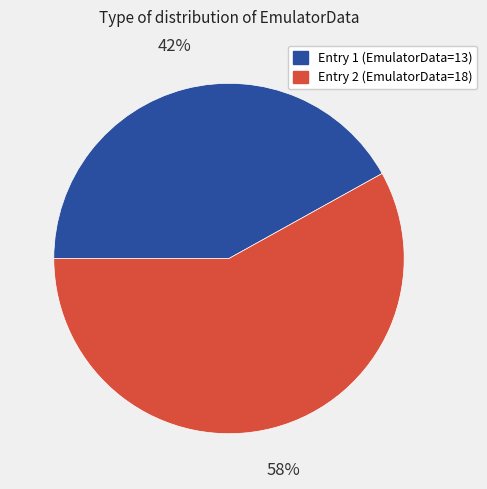

Is there a majority slice in this chart?

Yes